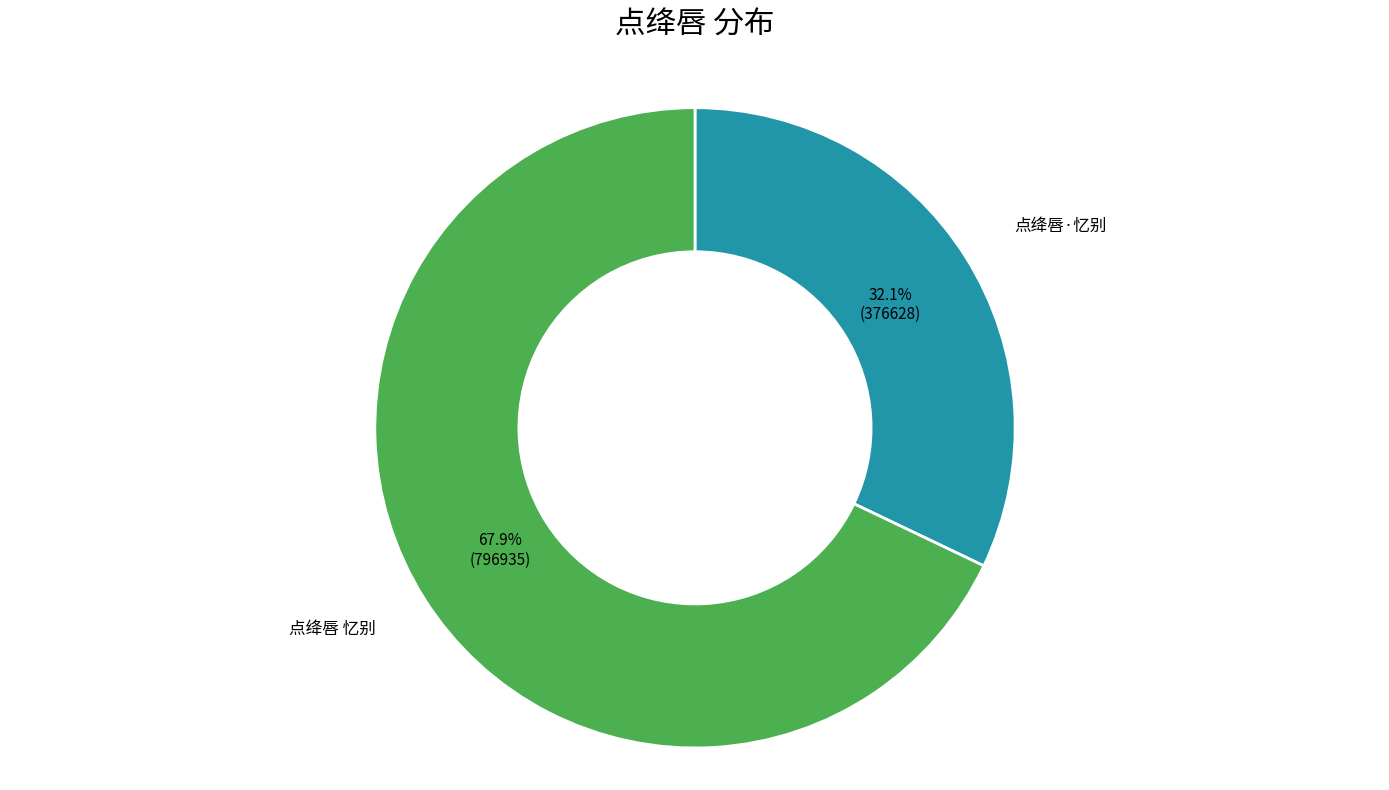

How many segments does this pie chart have?

2